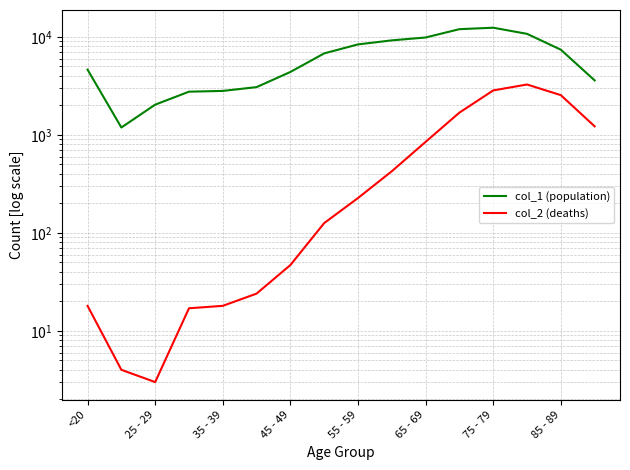

True or false: col_1 (population) and col_2 (deaths) intersect in this chart.

False